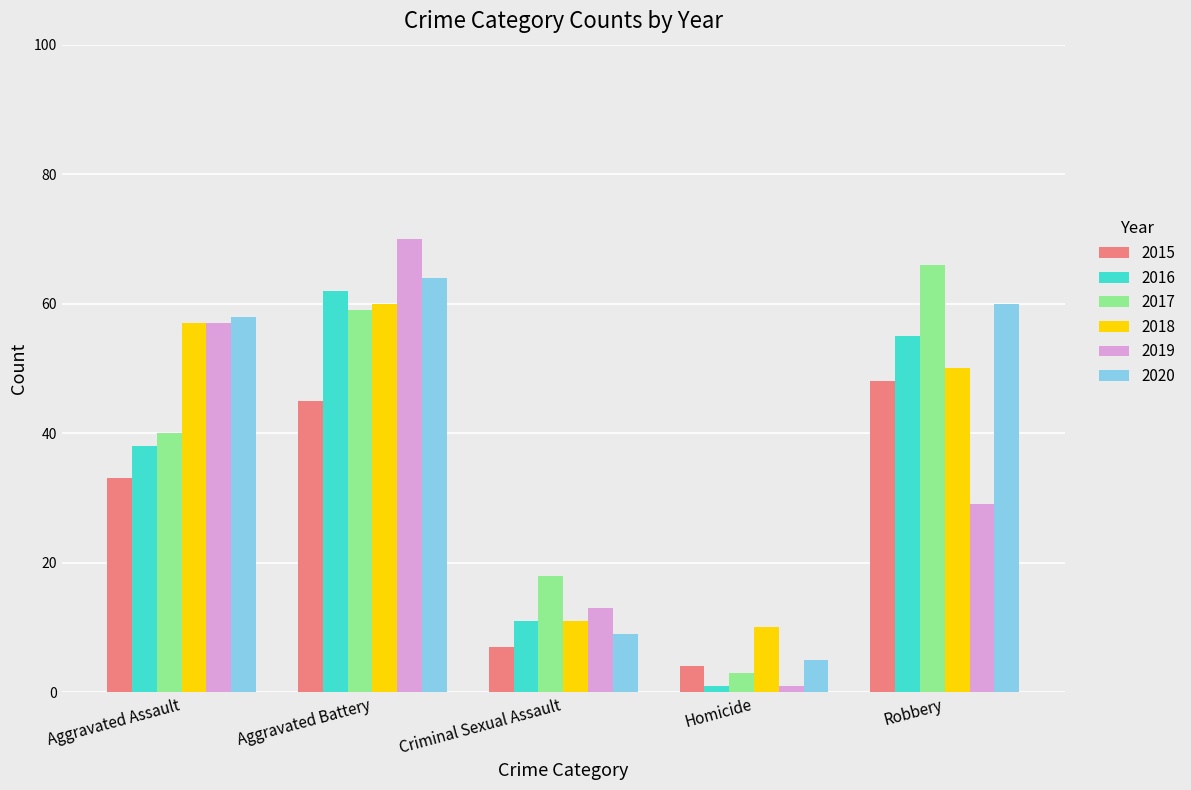

Which series changed the most between Aggravated Battery and Homicide?

2019